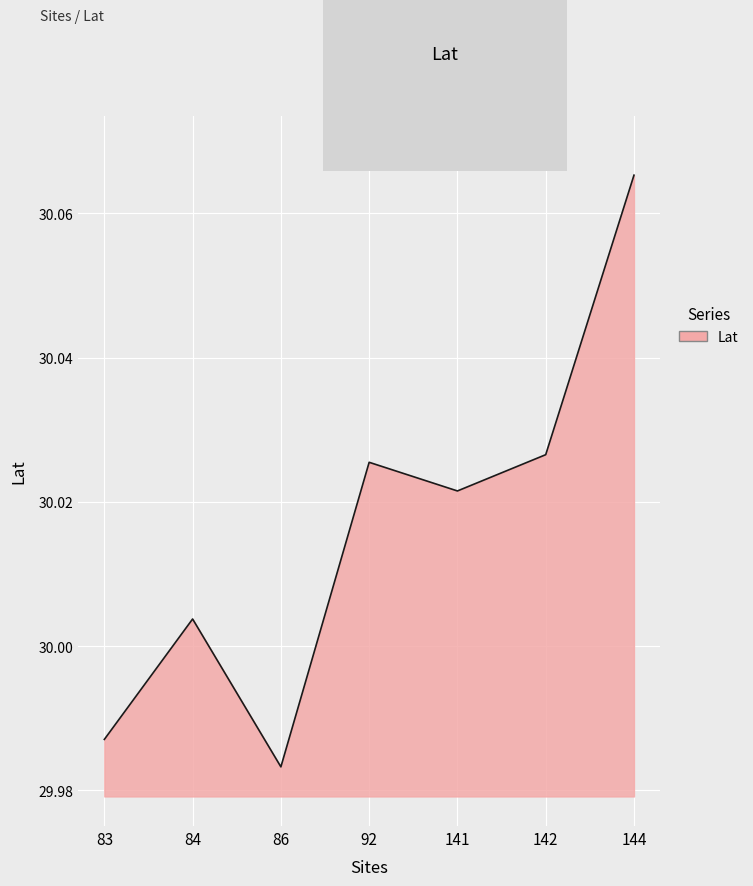

True or false: the data shows 49.6 at 92.

False